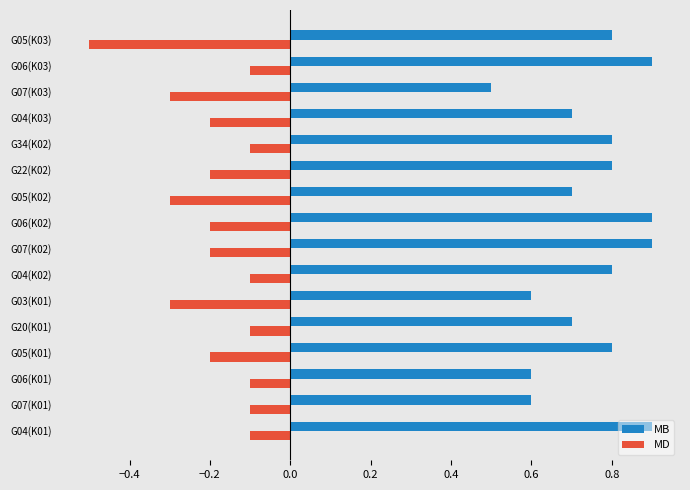

What is the average value of the MB series?

0.8